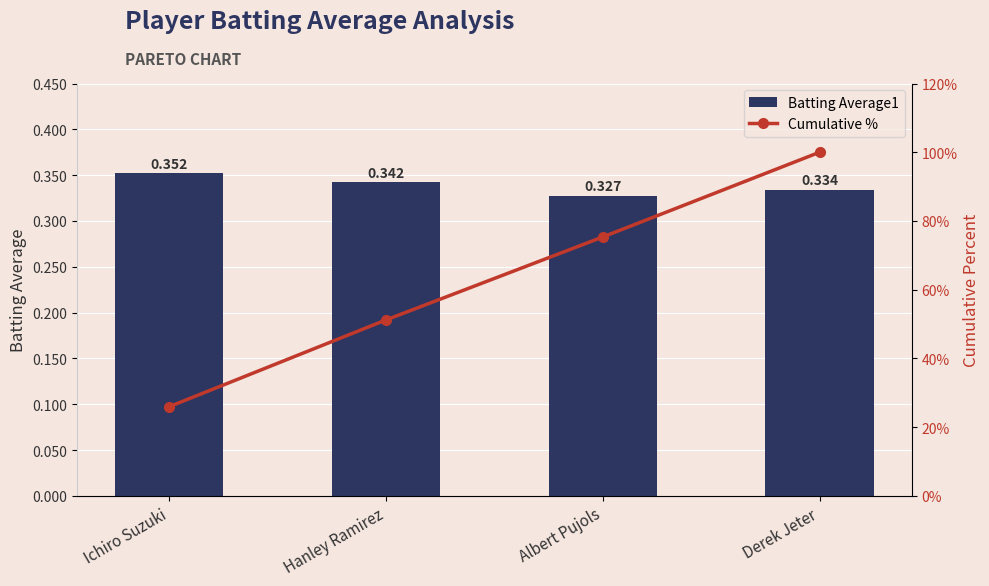

Between Ichiro Suzuki and Albert Pujols, which is larger?

Ichiro Suzuki